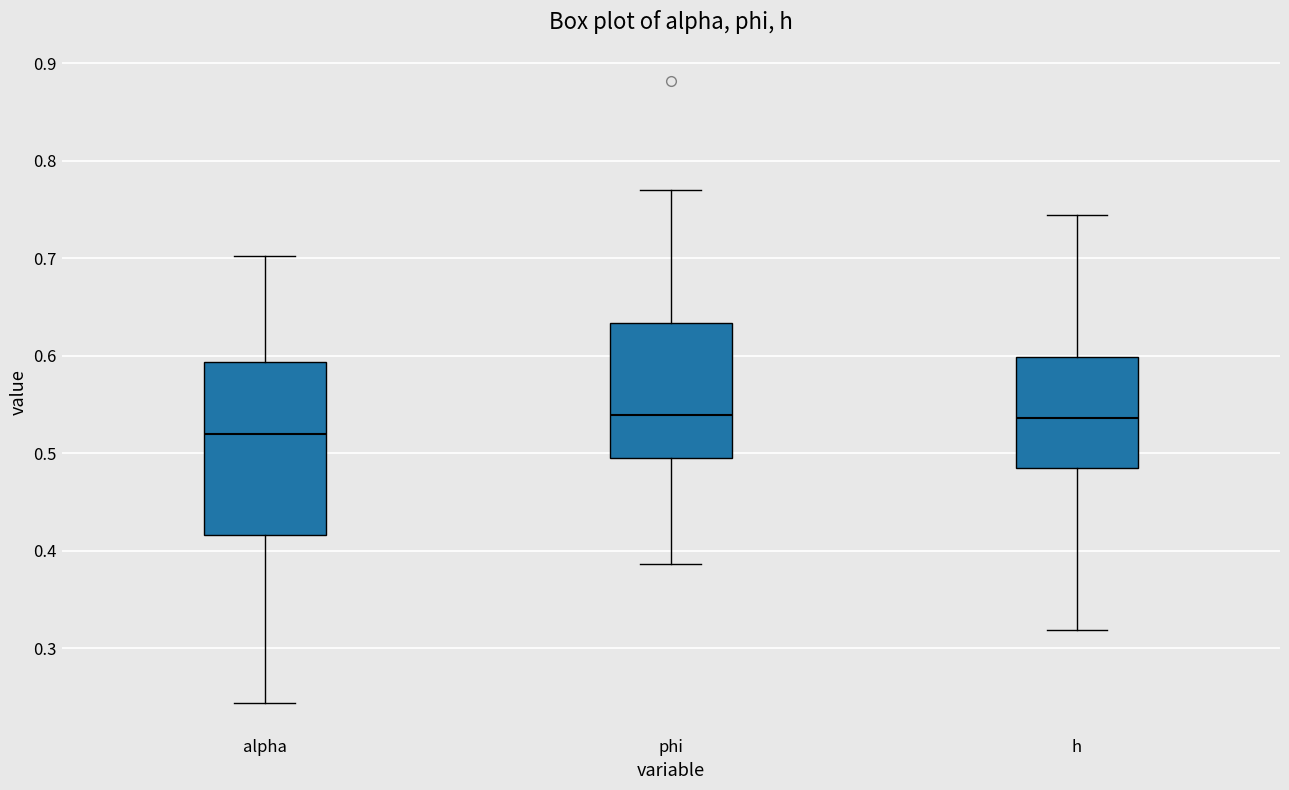

Reading left to right, read every box against the y-axis: the position of its median line, the range the box covers, and the ends of its whiskers. The values are not printed on the chart, so give them approximately, as read against the axis.

alpha: median 0.52, box 0.42 to 0.59, whiskers 0.24 to 0.70
phi: median 0.54, box 0.50 to 0.63, whiskers 0.39 to 0.77
h: median 0.54, box 0.48 to 0.60, whiskers 0.32 to 0.74